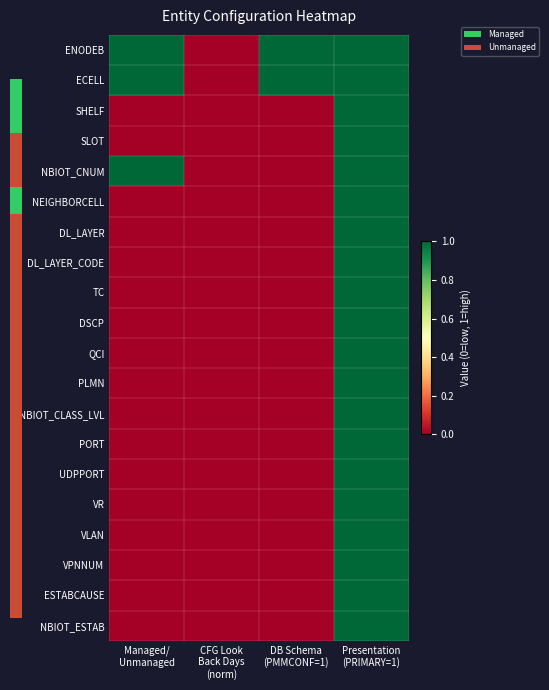

Which series has the largest total across all categories?

ENODEB